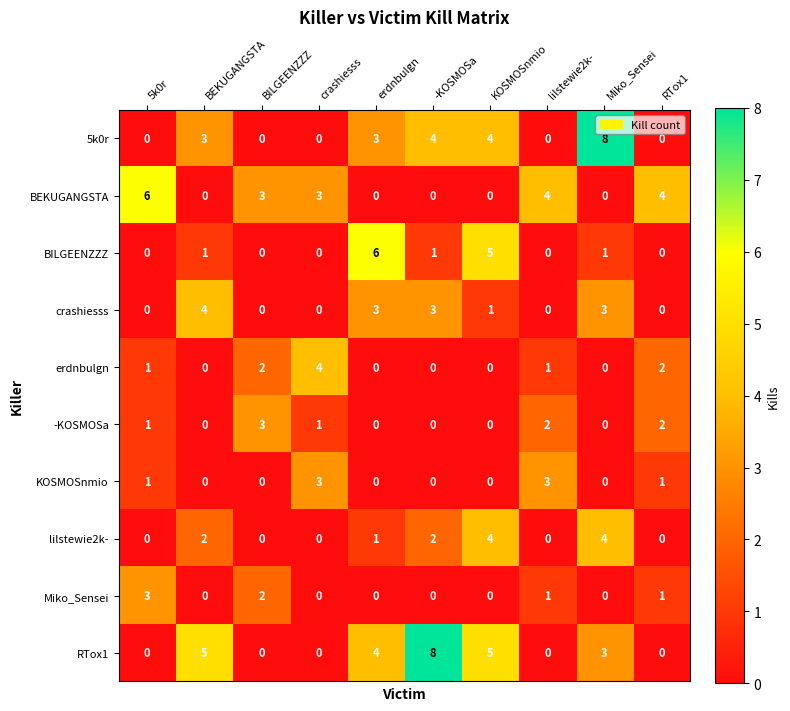

Between BILGEENZZZ and Miko_Sensei, which series saw the biggest shift?

5k0r